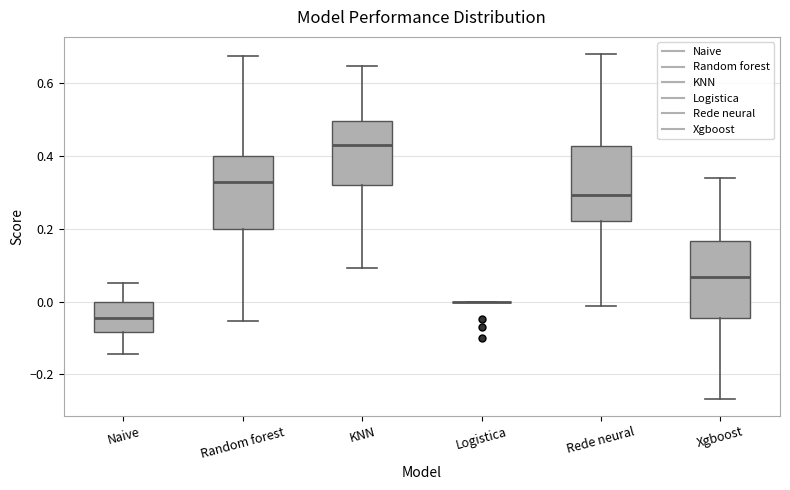

Where is the lower edge of the box for Naive on the y-axis? The values are not printed on the chart, so give them approximately, as read against the axis.

-0.08